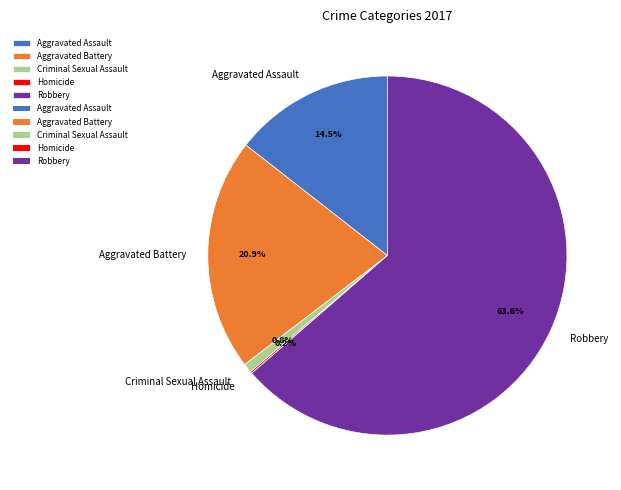

To the nearest percent, what percentage of the pie is Aggravated Battery?

21%